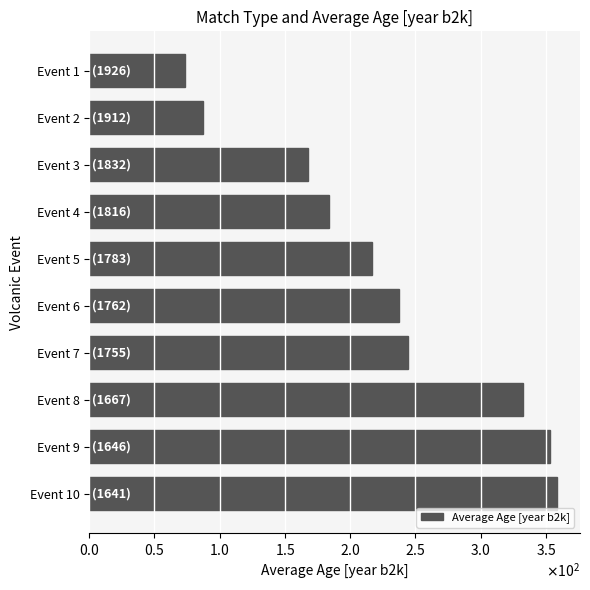

What is the greatest value displayed?

358.3